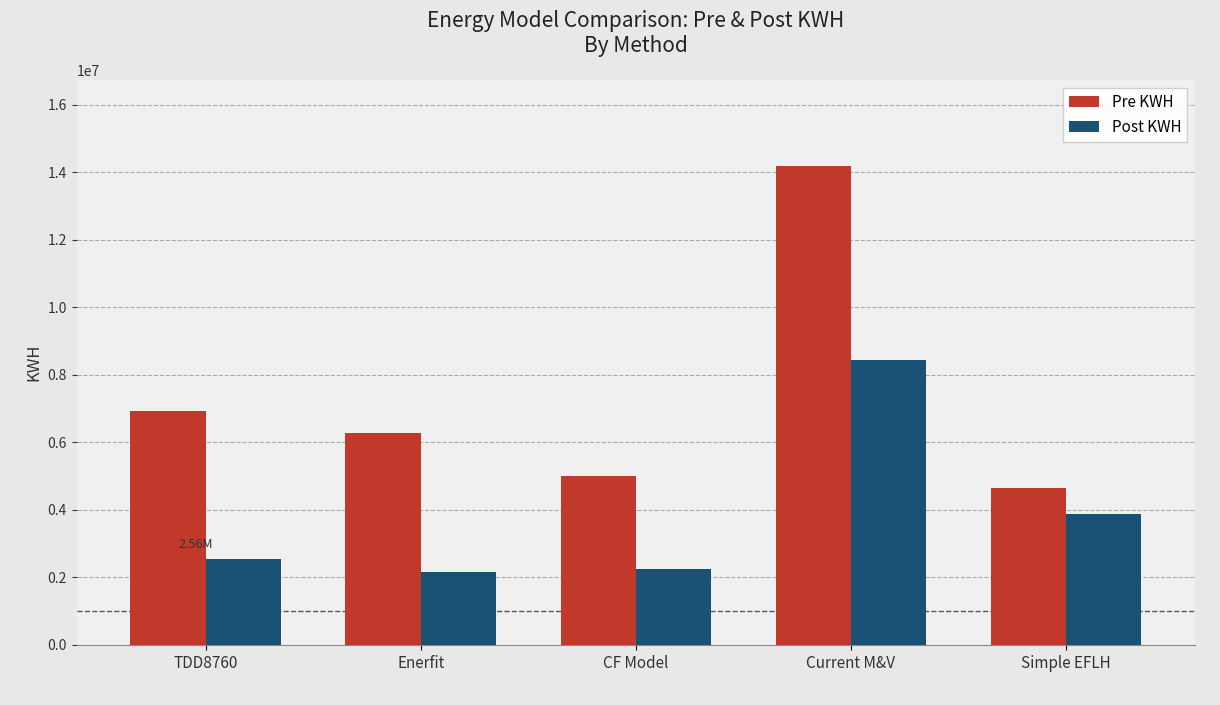

At Simple EFLH, list the series in order from smallest to largest.

Post KWH, Pre KWH